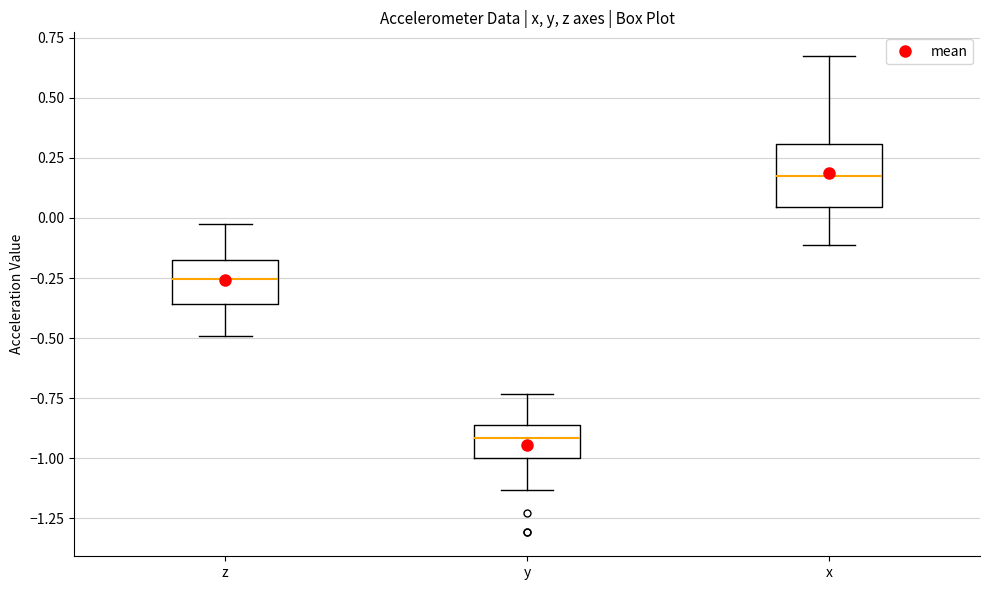

Reading left to right, read every box against the y-axis: the position of its median line, the range the box covers, and the ends of its whiskers. The values are not printed on the chart, so give them approximately, as read against the axis.

z: median -0.25, box -0.35 to -0.15, whiskers -0.50 to -0.05
y: median -0.90, box -1.00 to -0.85, whiskers -1.15 to -0.75
x: median 0.15, box 0.05 to 0.30, whiskers -0.10 to 0.65